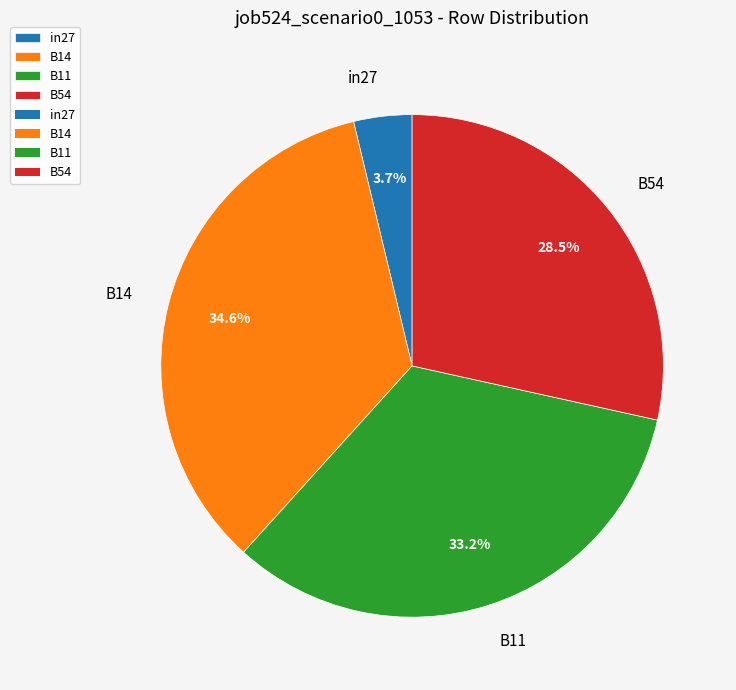

To the nearest percent, what portion does in27 represent?

4%